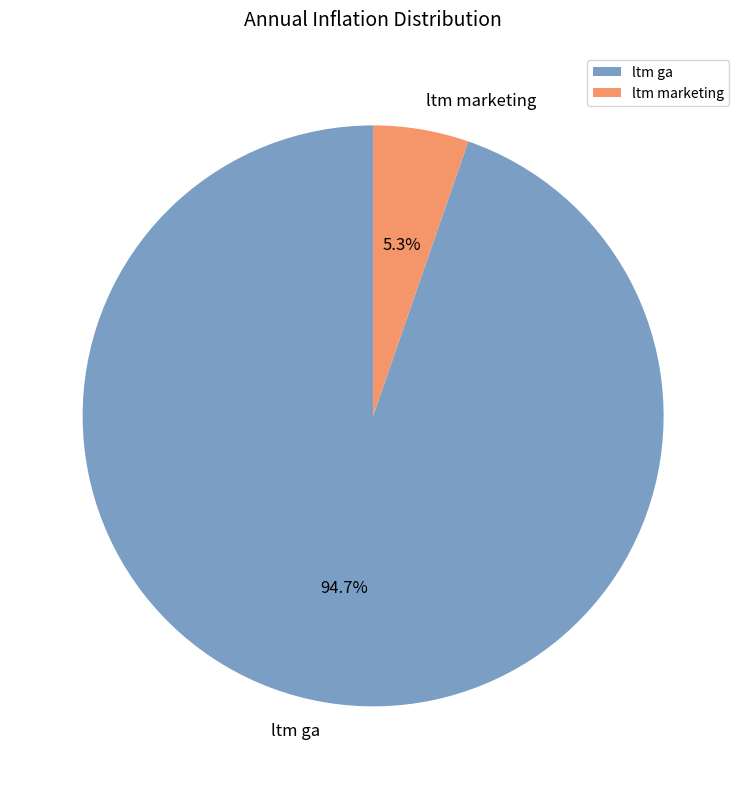

Count the number of slices in the pie.

2